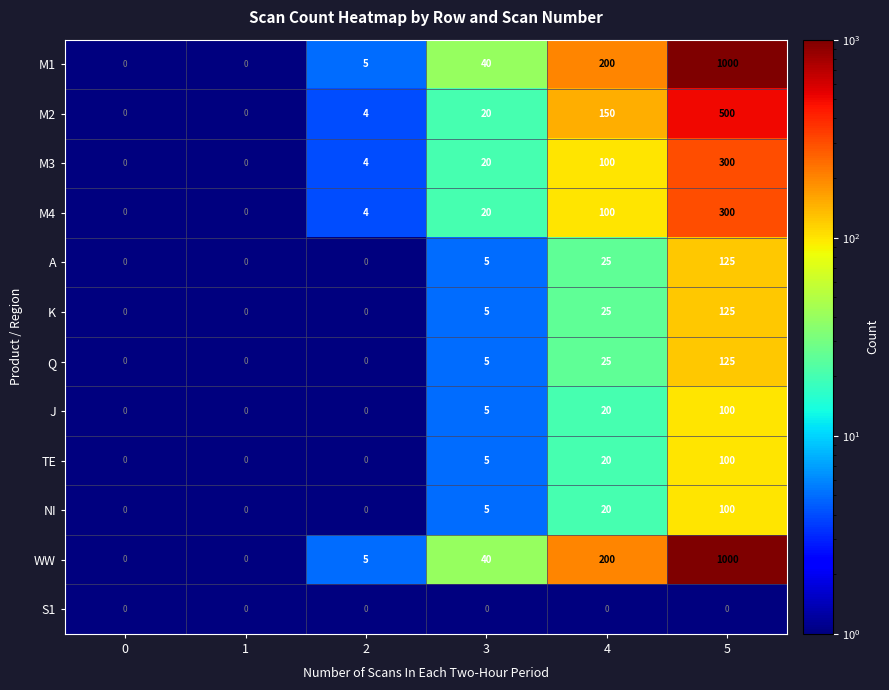

How many data points in M4 are less than 20?

3